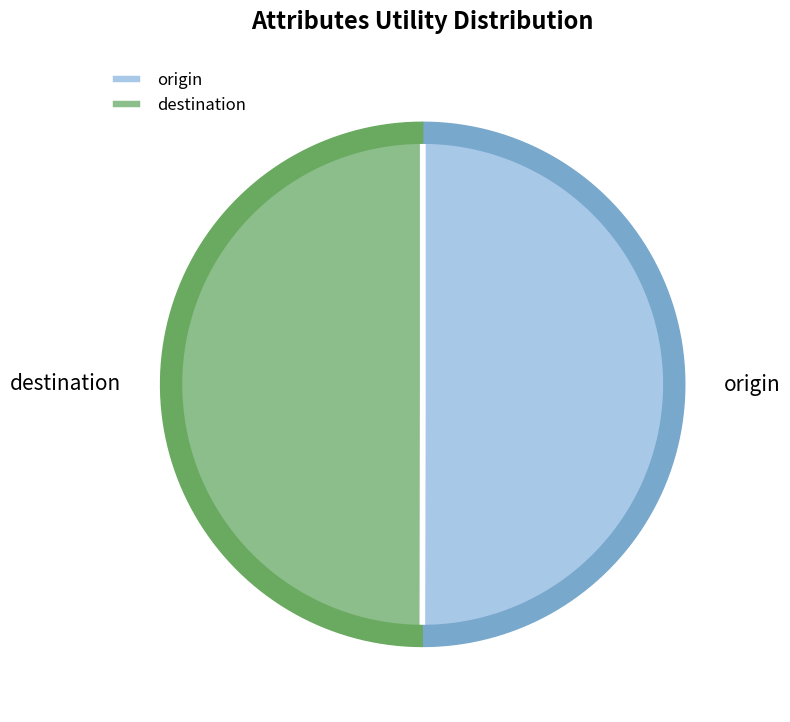

Is there a majority slice in this chart?

No